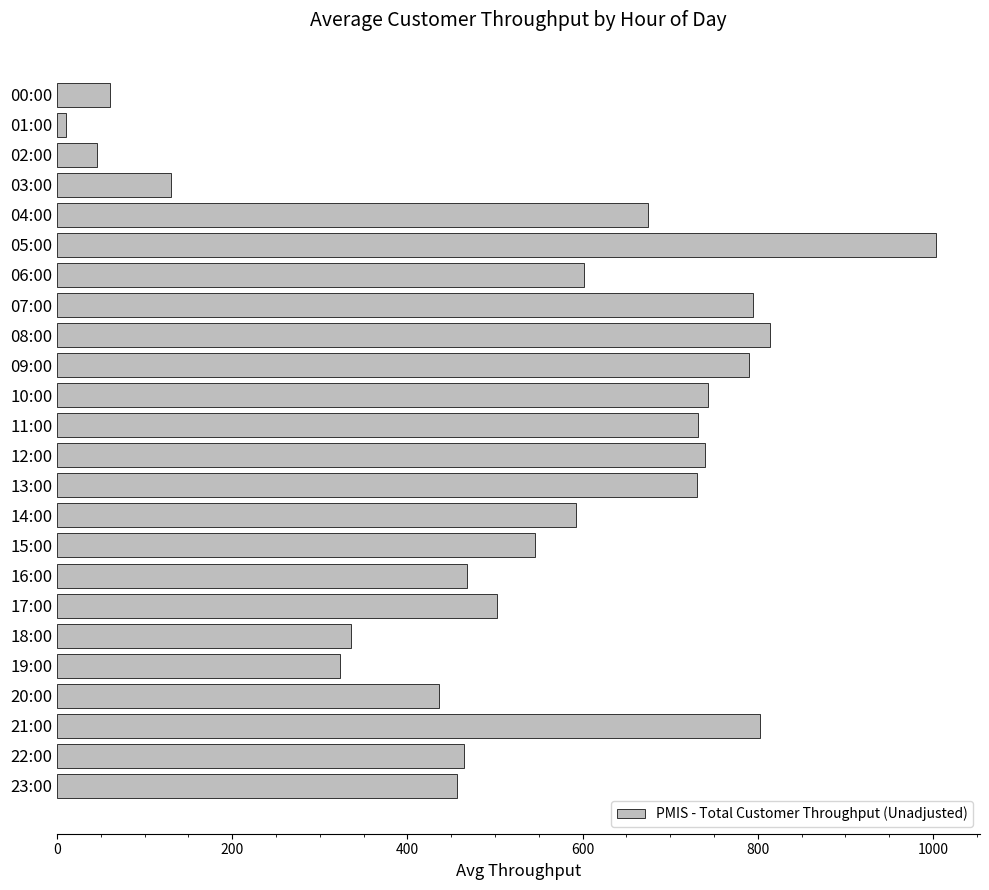

True or false: the data shows 592.5 at 14:00.

True